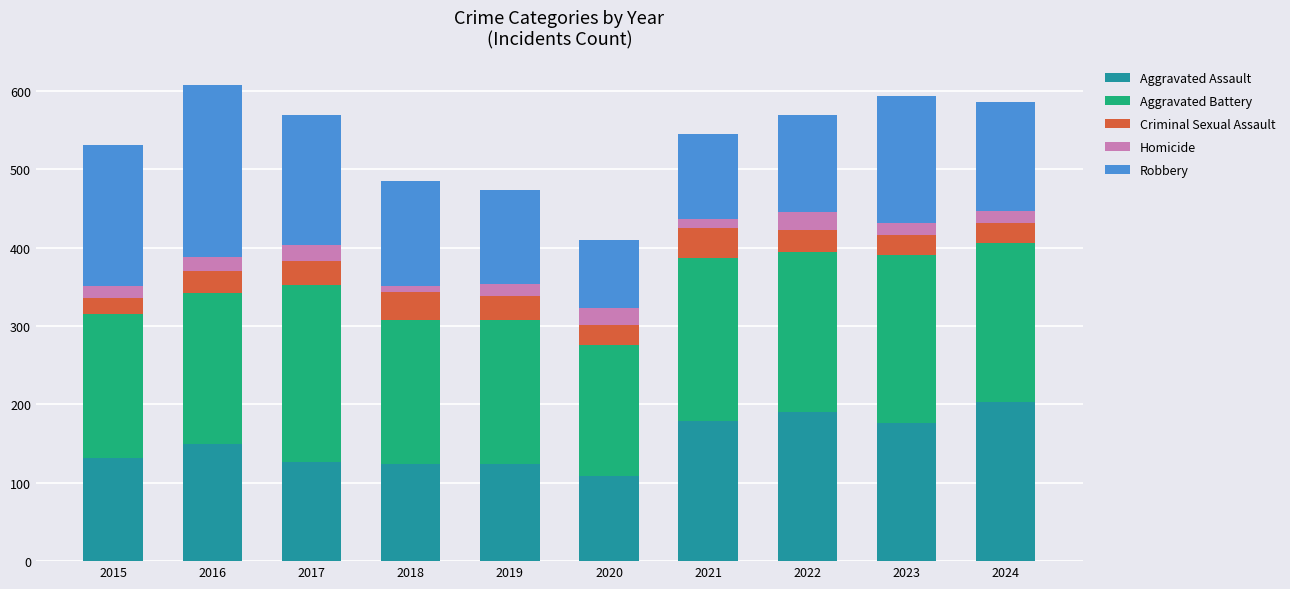

What is the difference between the maximum and second lowest values in the Aggravated Assault series?

79